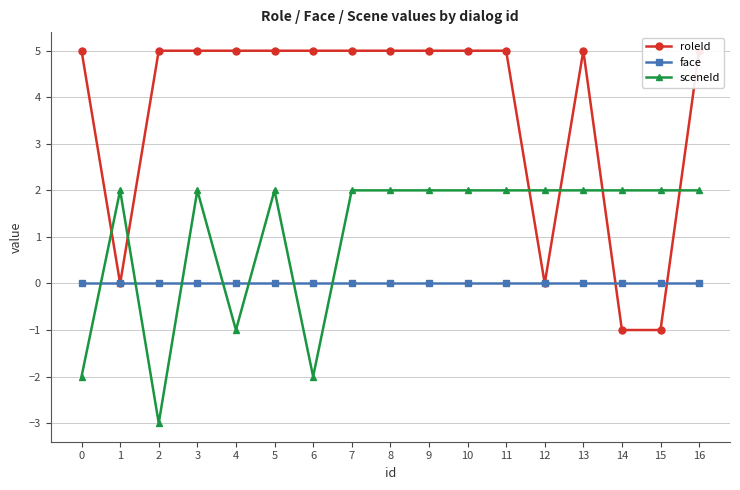

Which series has the largest range (max minus min)?

roleId